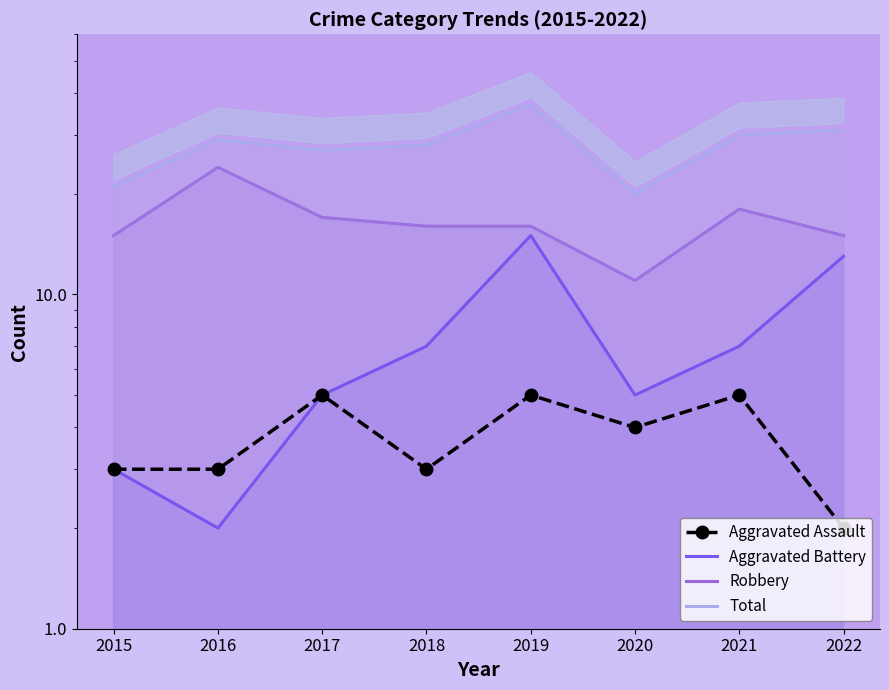

What is the difference between the Robbery values at 2021 and 2015?

3